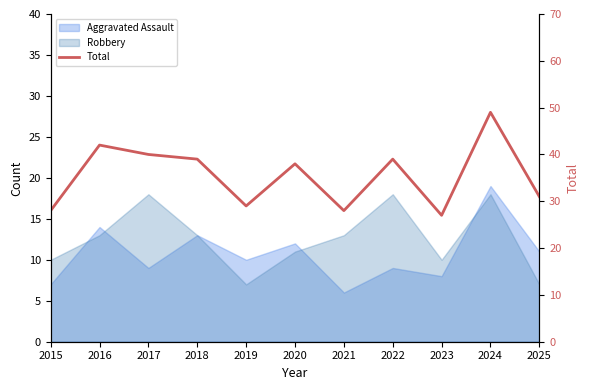

Does the chart have visible grid lines?

No